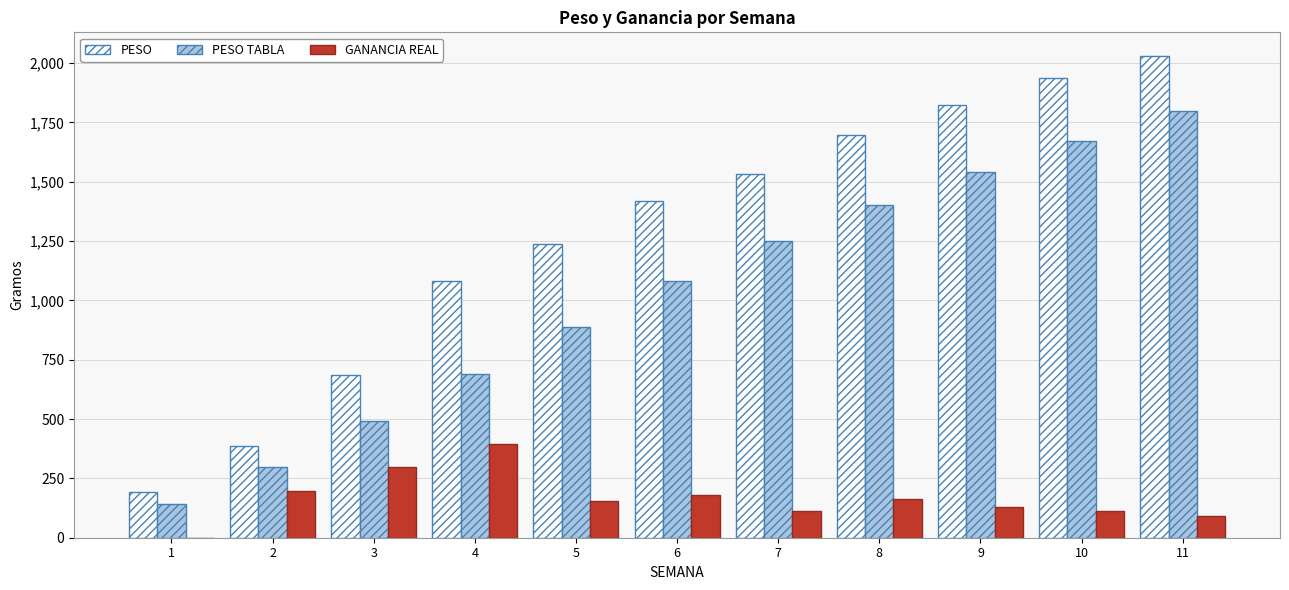

What is the greatest value displayed?

2028.2